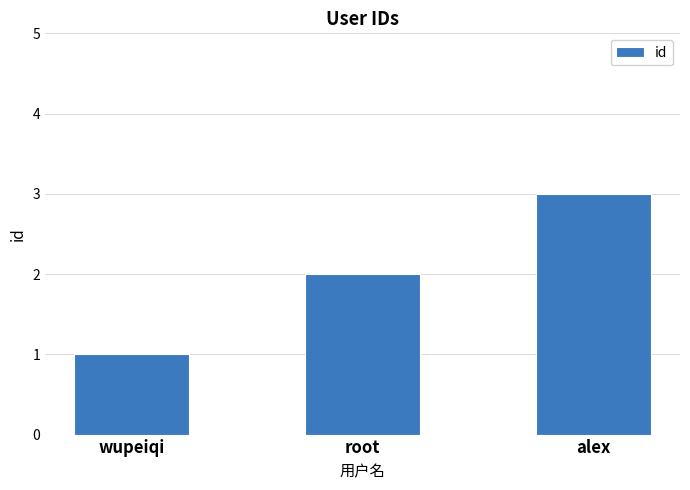

What is the minimum value shown in the chart?

1